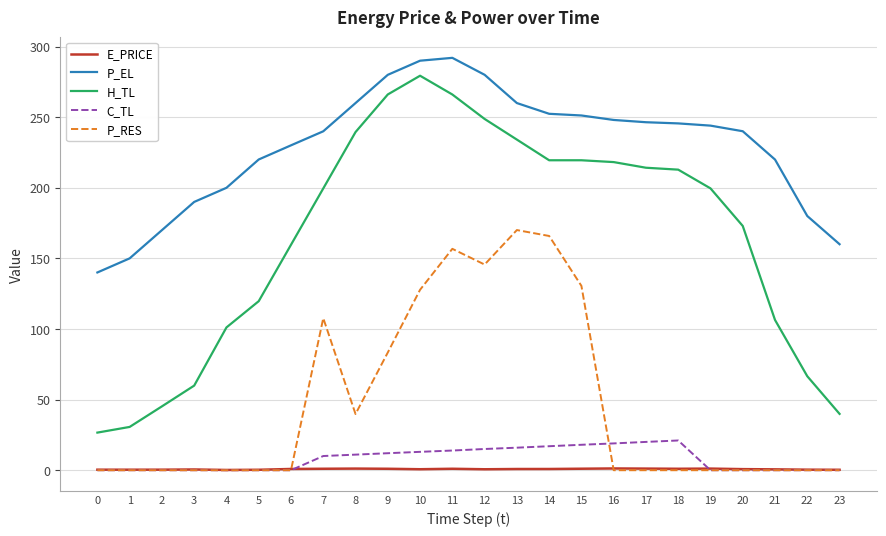

What are all the series names shown in the legend?

E_PRICE, P_EL, H_TL, C_TL, P_RES